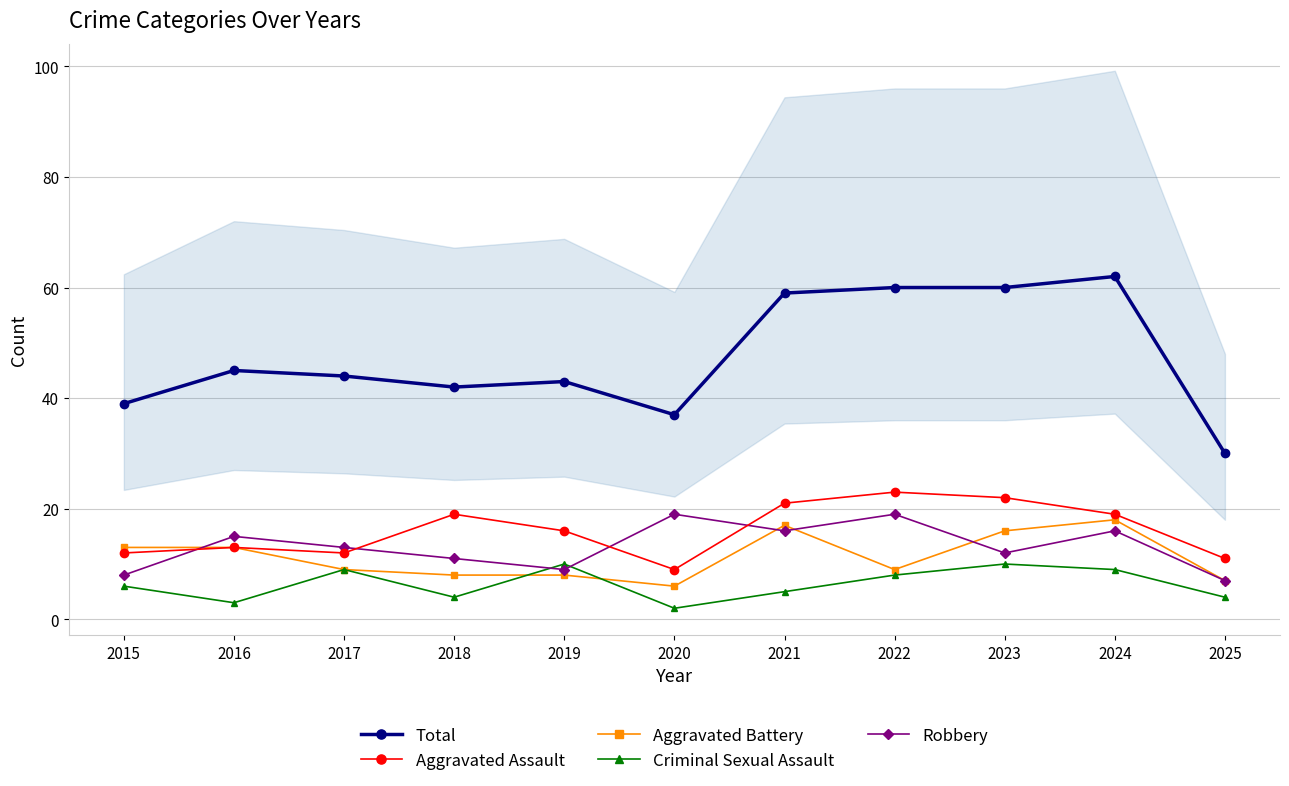

Is the value of Aggravated Battery at 2019 greater than the value of Total at 2018?

No